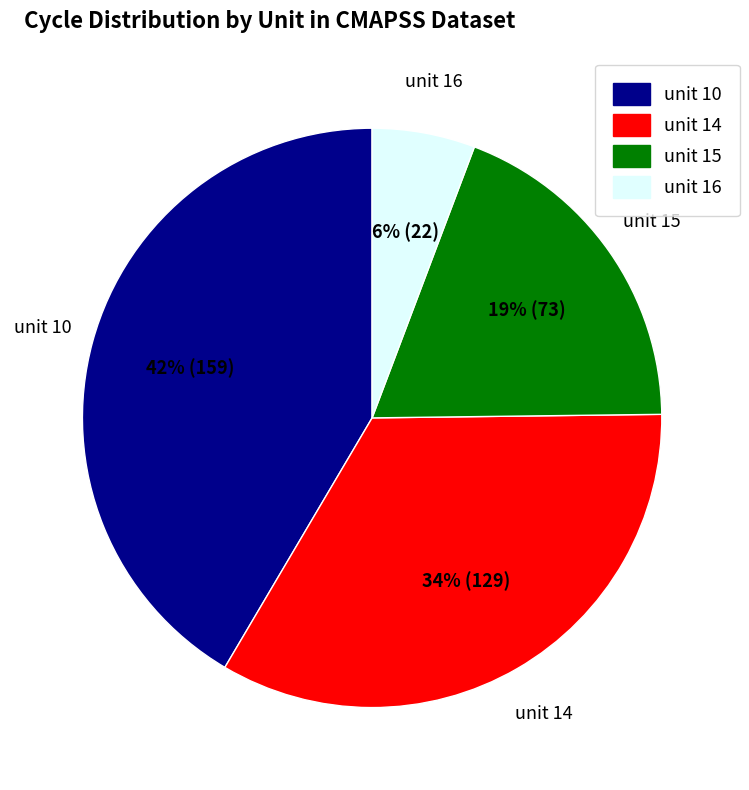

What is the ratio of the value at unit 14 to the value at unit 15?

1.8